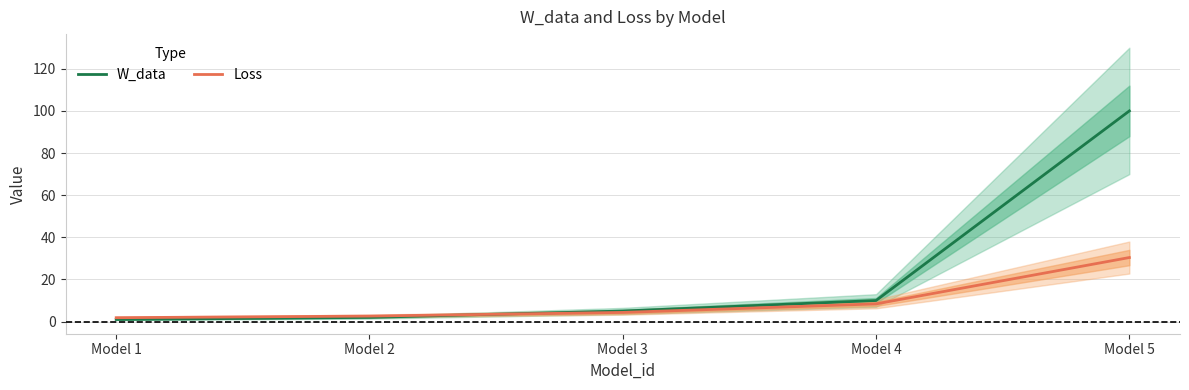

How many intersections are there between Loss and W_data?

1